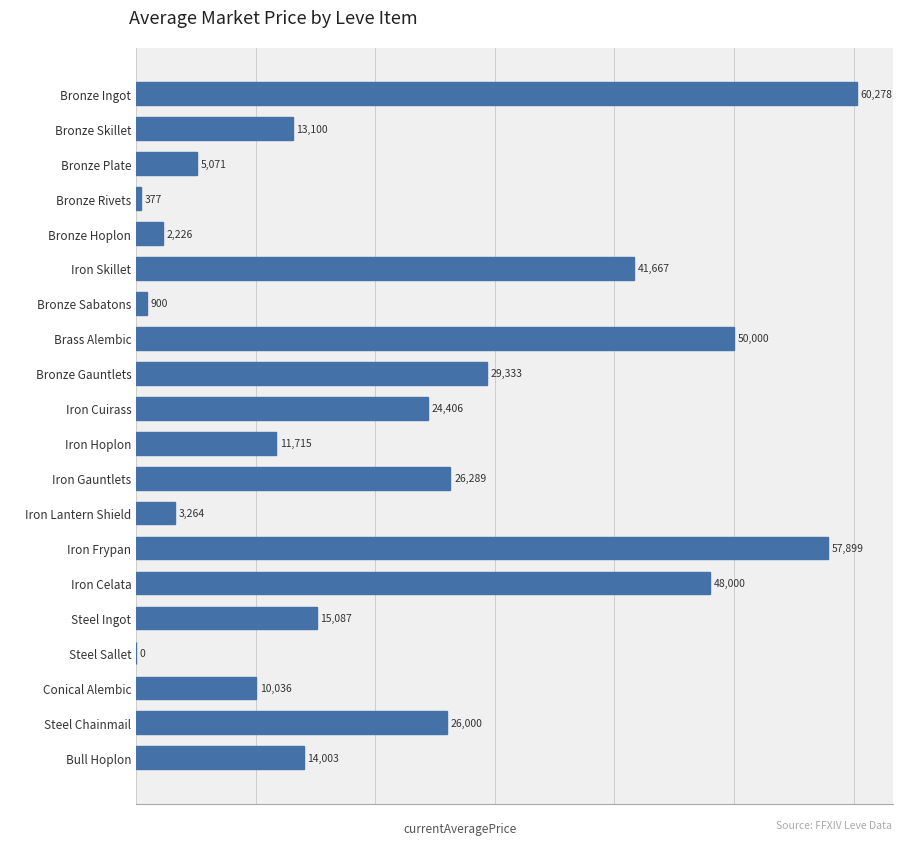

What value does the data have at Bronze Plate?

5071.0